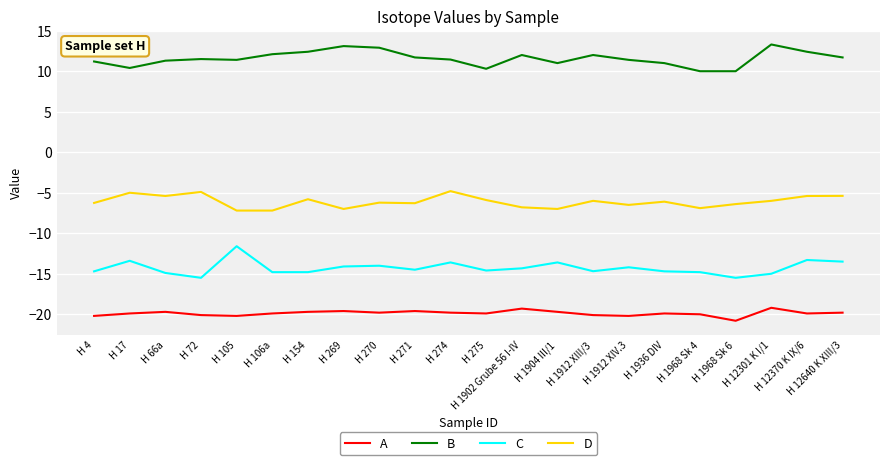

Rank the series by their maximum value, from lowest to highest.

A, C, D, B